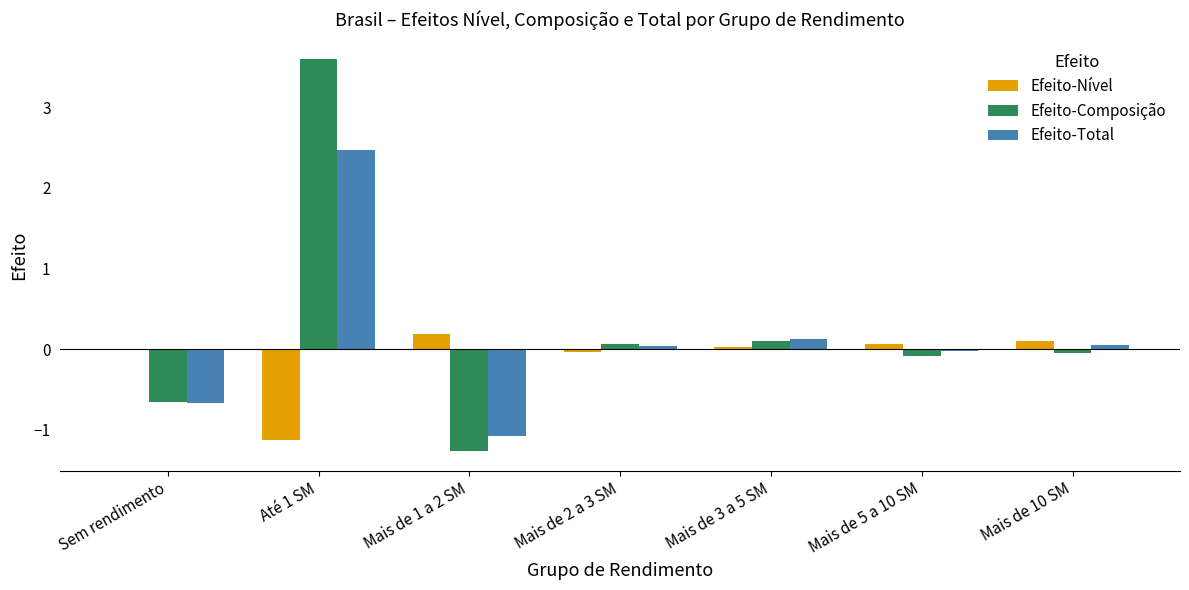

The Efeito-Composição series shows 3.6 at Até 1 SM. True or false?

True